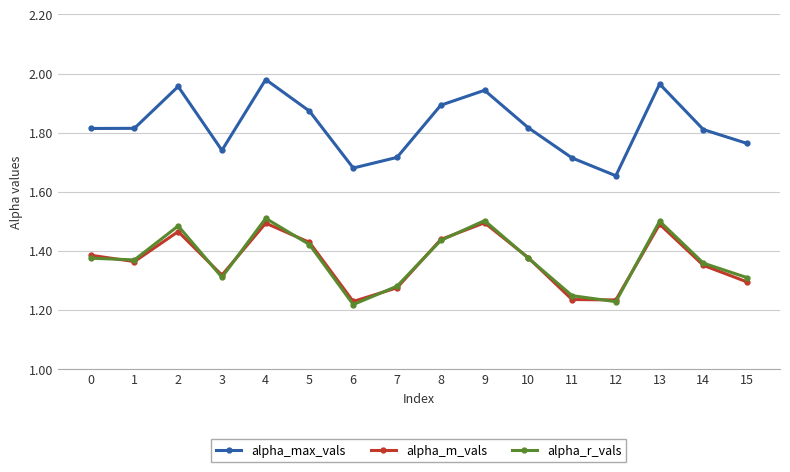

What is the total value across all series at 13?

5.0